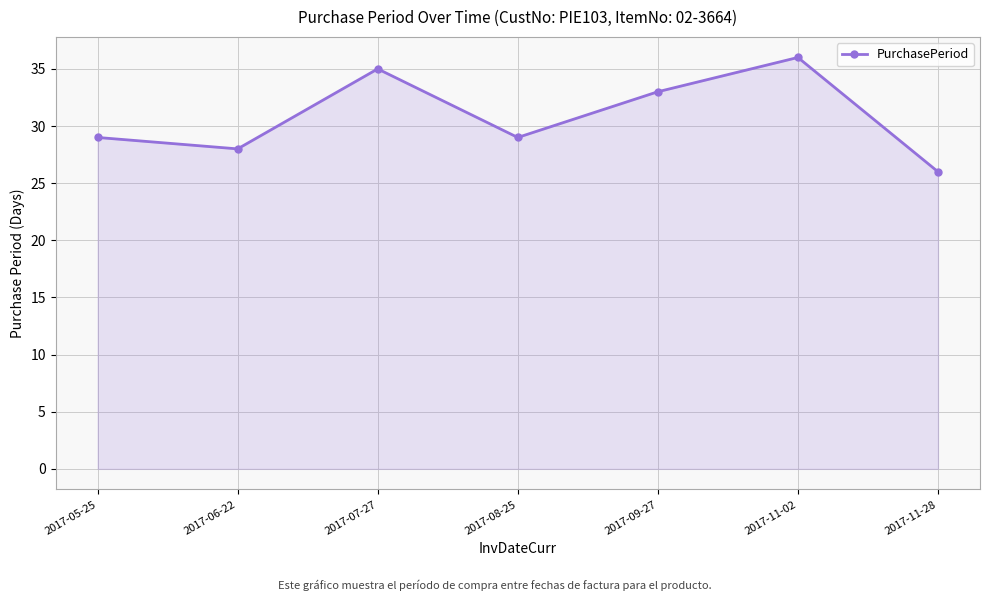

True or false: the data shows 36 at 2017-11-02.

True